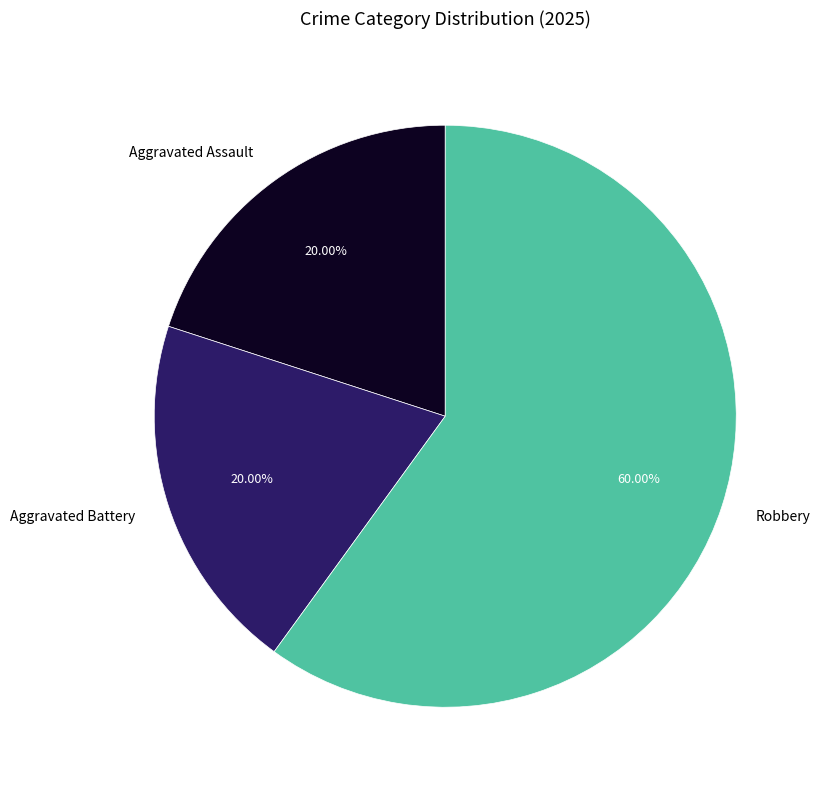

How many segments does this pie chart have?

3